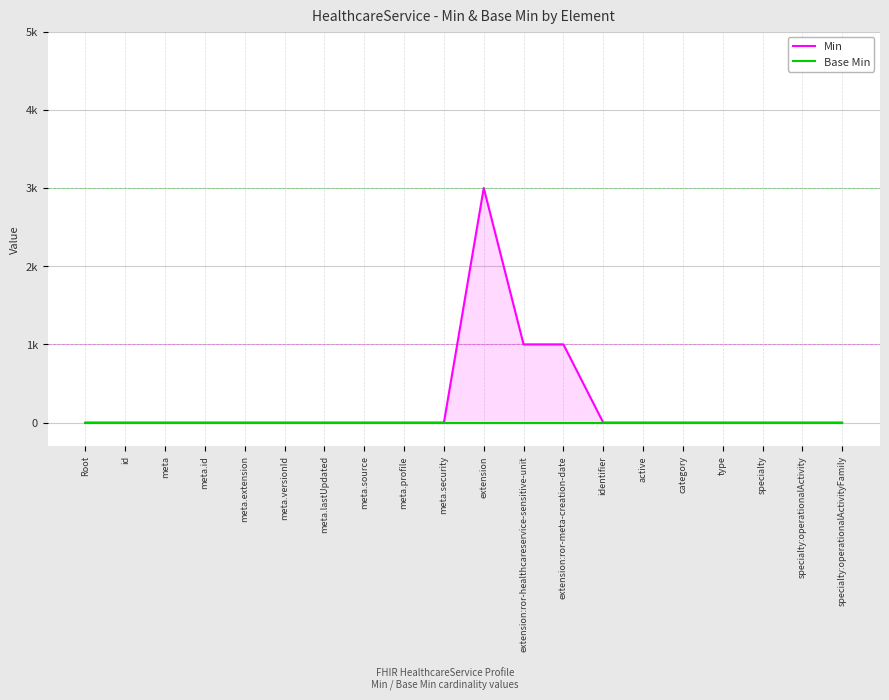

What position from the right is meta.id?

17